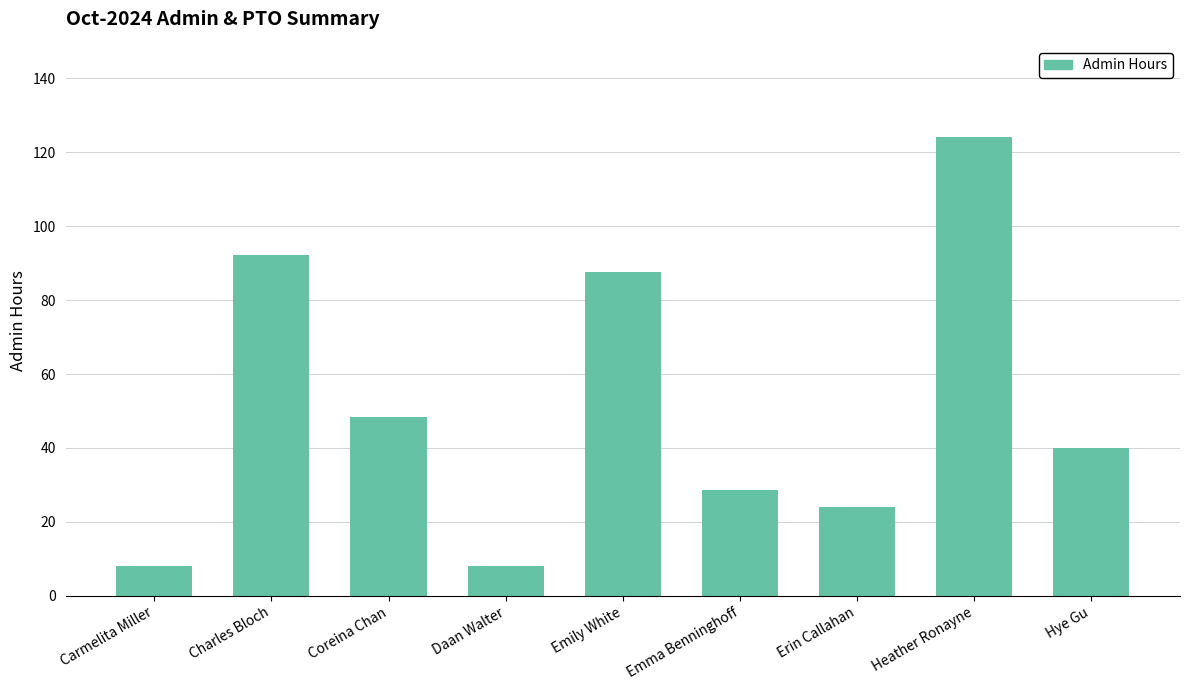

Are the bars horizontal?

No